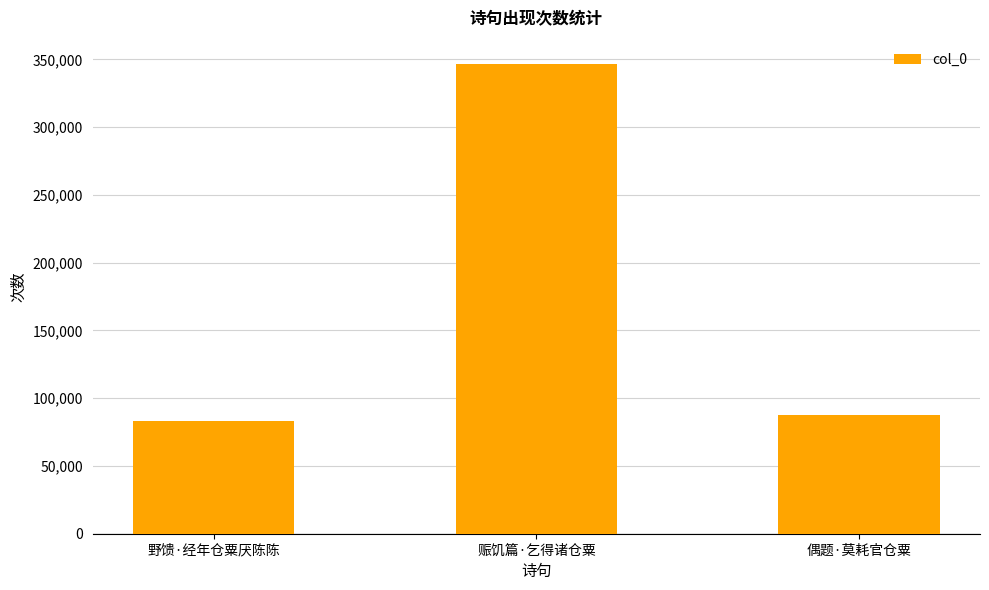

What is the value of the 2nd bar from the left?

346527